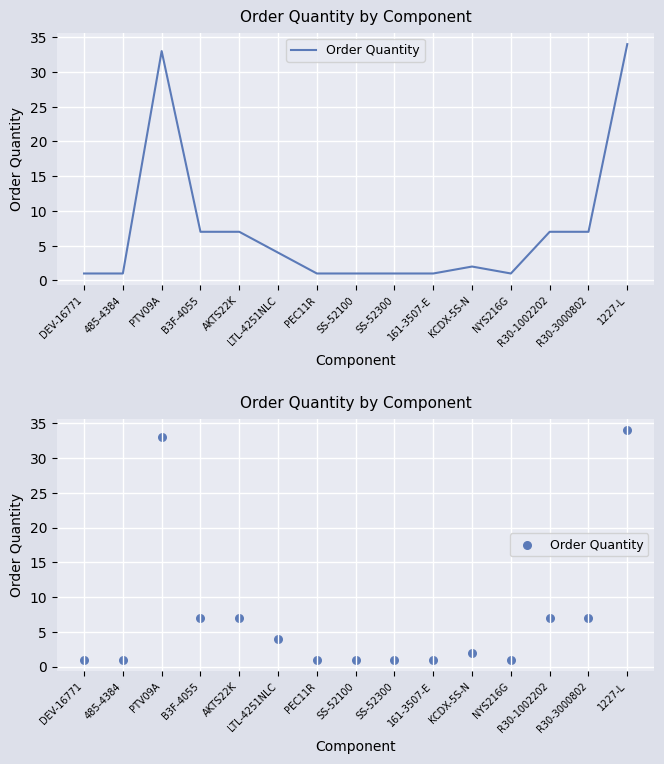

Between PEC11R and KCDX-5S-N, which is larger?

KCDX-5S-N